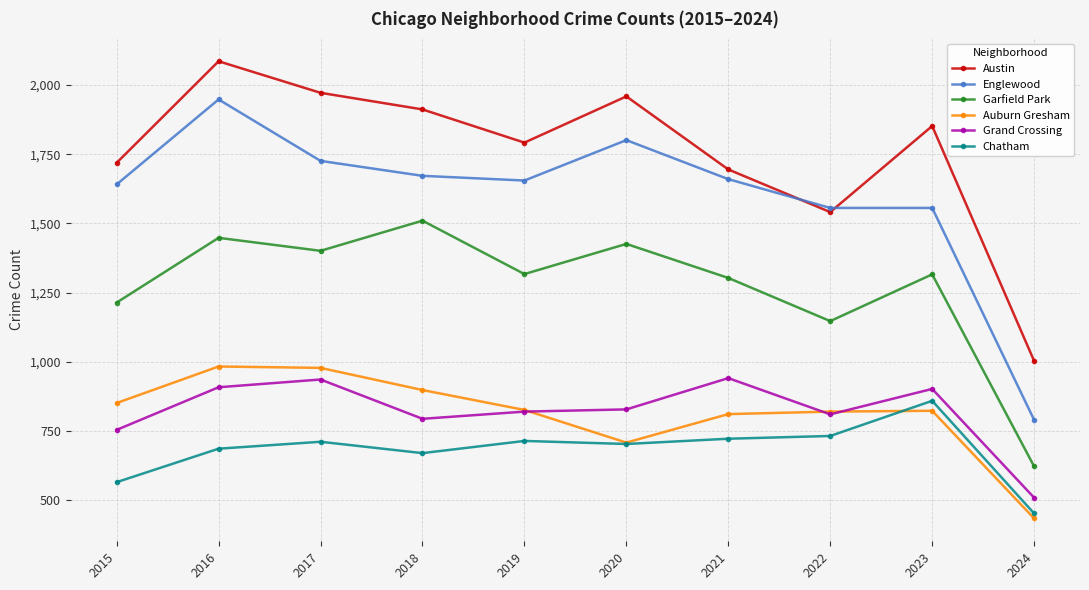

At which label does Austin first exceed 1852?

2016